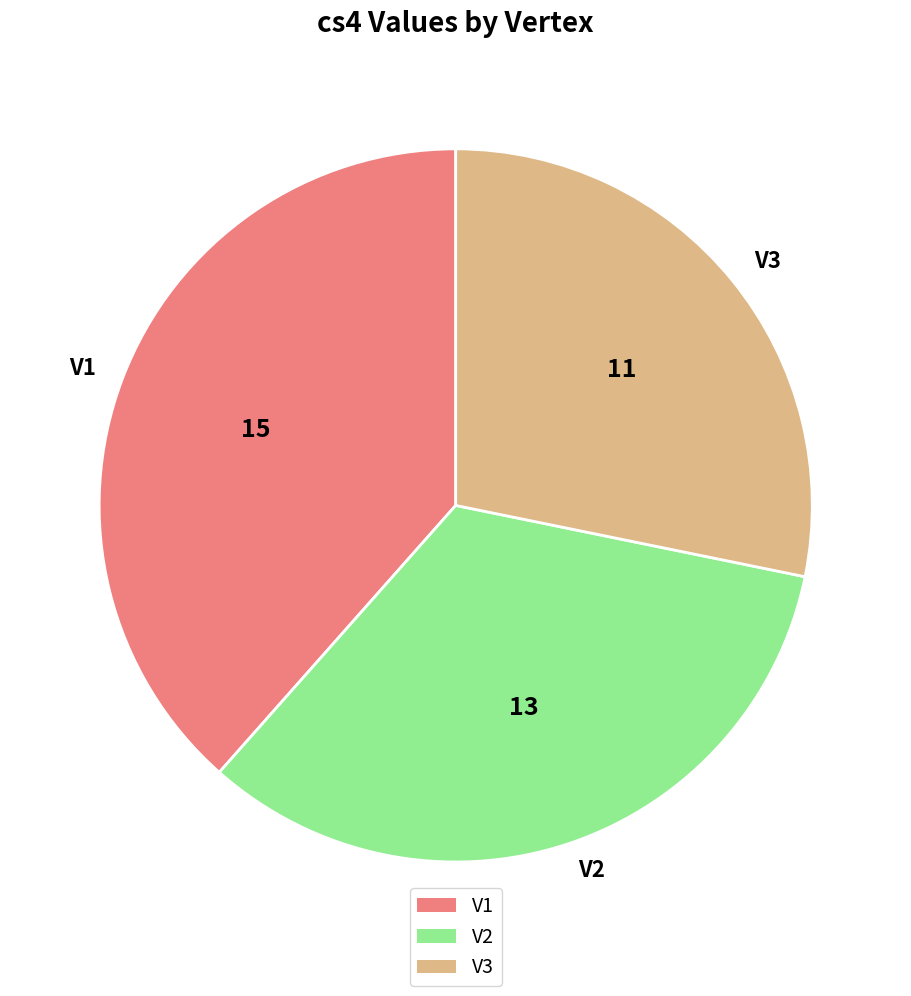

Rank the categories by value from lowest to highest.

V3, V2, V1